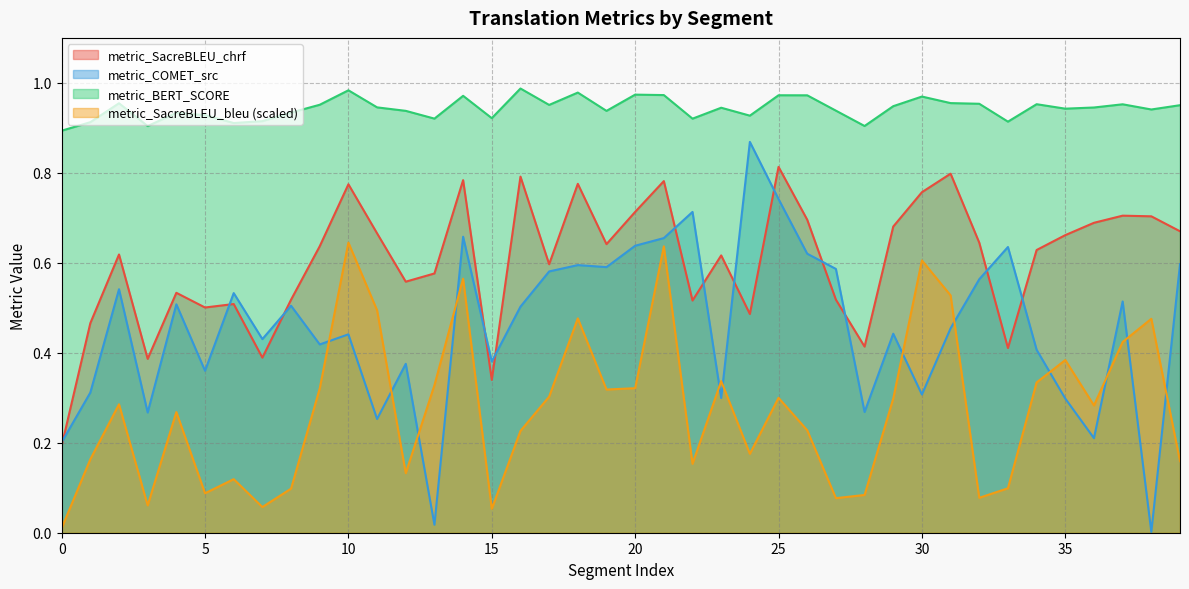

List the labels in order of metric_BERT_SCORE value, largest first.

16, 10, 18, 20, 21, 25, 26, 14, 30, 31, 2, 32, 34, 37, 9, 17, 39, 29, 11, 36, 23, 35, 38, 27, 12, 19, 8, 4, 5, 24, 15, 13, 22, 7, 33, 1, 6, 28, 3, 0